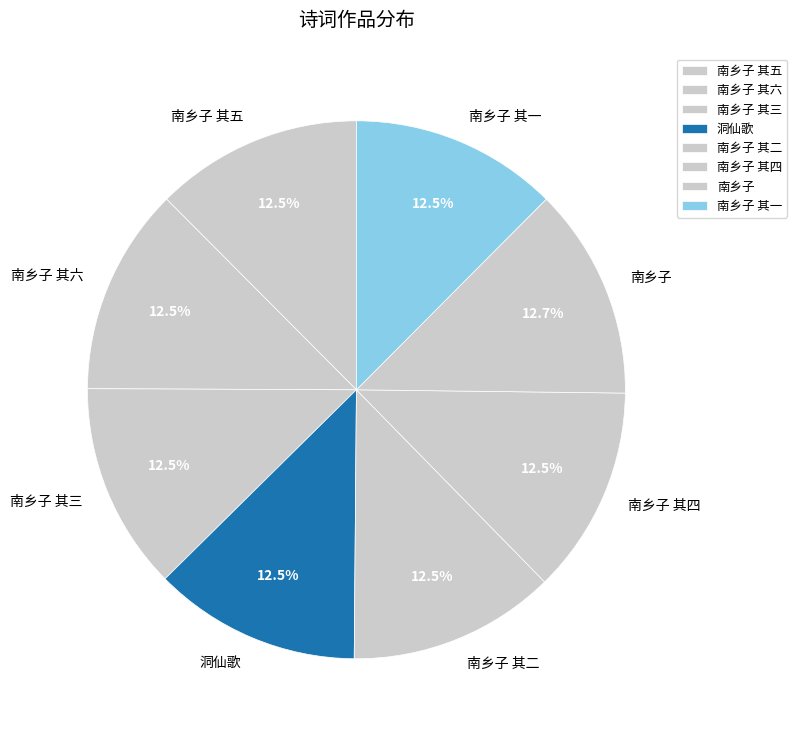

What is the ratio of the value at 洞仙歌 to the value at 南乡子 其四?

1.0